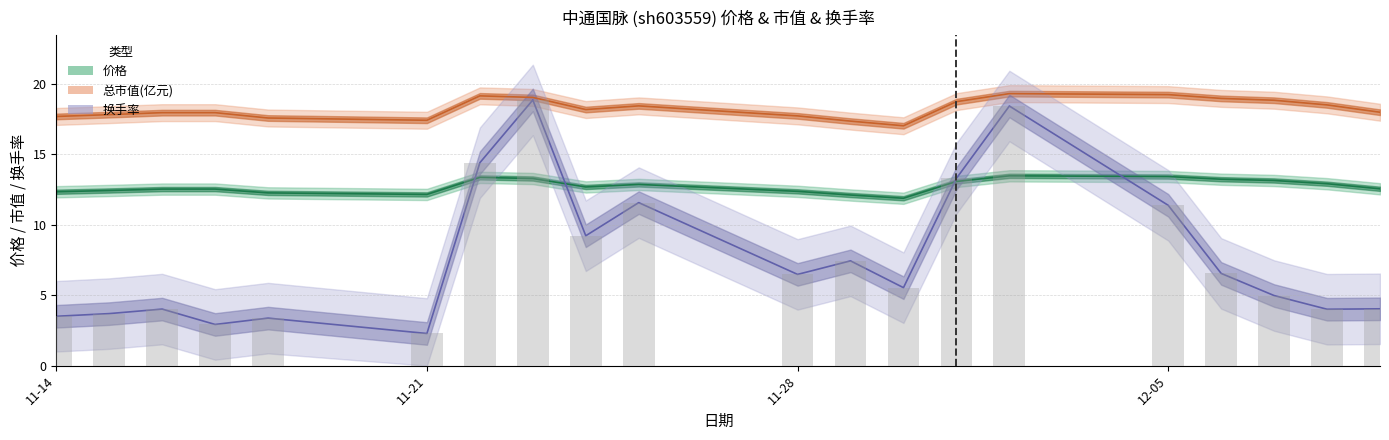

Reading left to right, extract all data points from this chart.

价格: 12.3	12.4	12.5	12.5	12.2	12.1	13.3	13.3	12.7	12.8	12.4	12.1	11.9	13.1	13.5	13.4	13.2	13.1	12.9	12.5
总市值(亿元): 17.7	17.8	17.9	17.9	17.6	17.4	19.1	19.0	18.2	18.4	17.7	17.3	17.0	18.7	19.3	19.2	18.9	18.8	18.5	18.0
换手率: 3.5	3.7	4.0	2.9	3.4	2.3	14.4	18.8	9.2	11.6	6.5	7.4	5.5	13.3	18.4	11.4	6.5	5.0	4.0	4.0